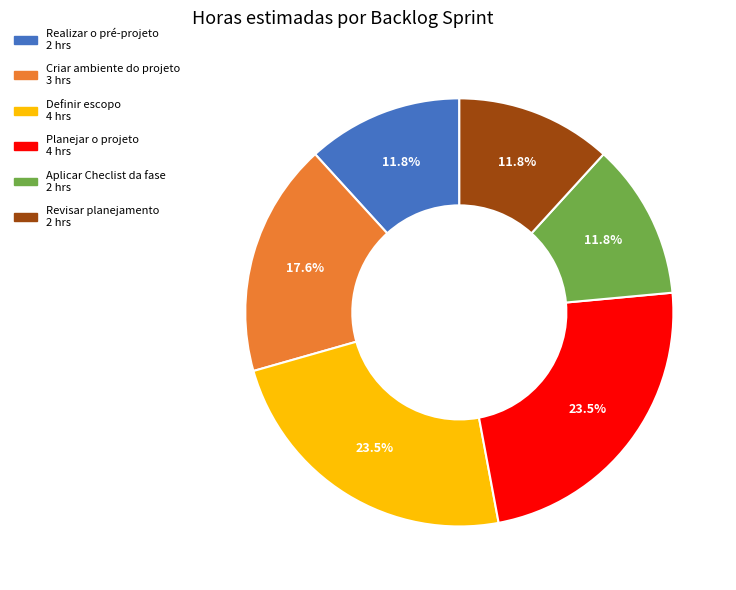

What percentage is the Realizar o pré-projeto slice, to the nearest percent?

12%